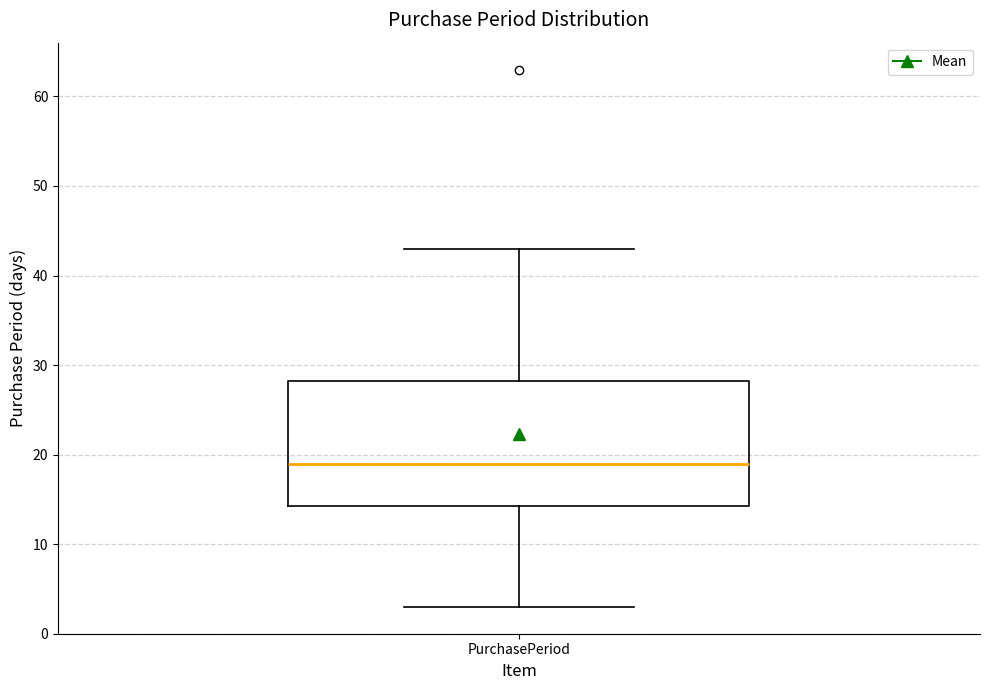

Read this box plot against the y-axis: the position of the median line, the range covered by the box, and the ends of both whiskers. The values are not printed on the chart, so give them approximately, as read against the axis.

median 19, box 14 to 28, whiskers 3 to 43